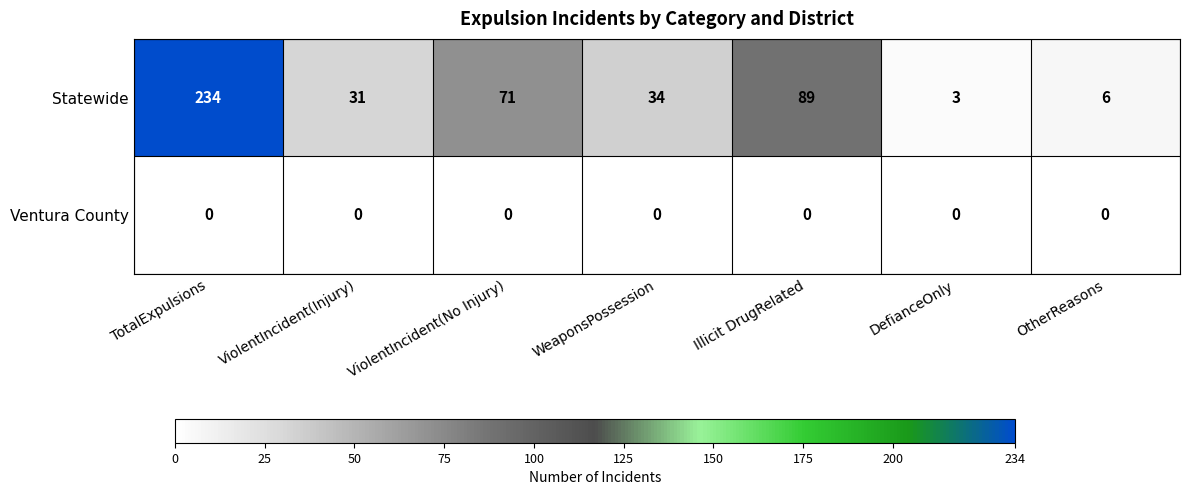

Which category has the highest value across all series?

TotalExpulsions